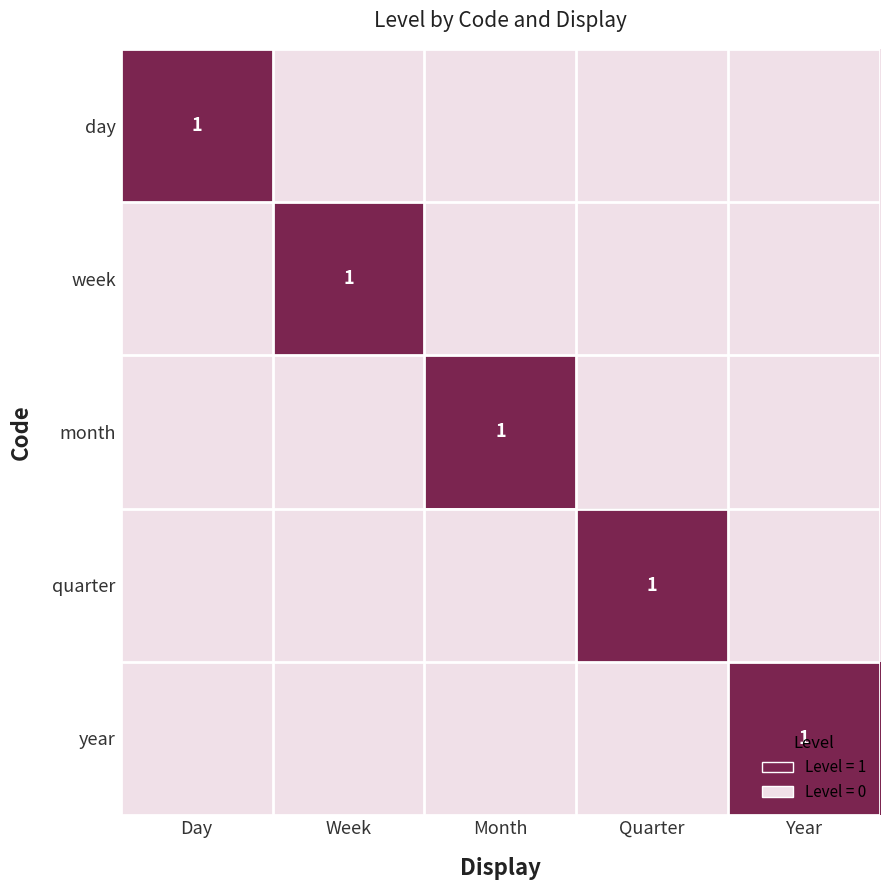

The day series shows 2 at Day. True or false?

False